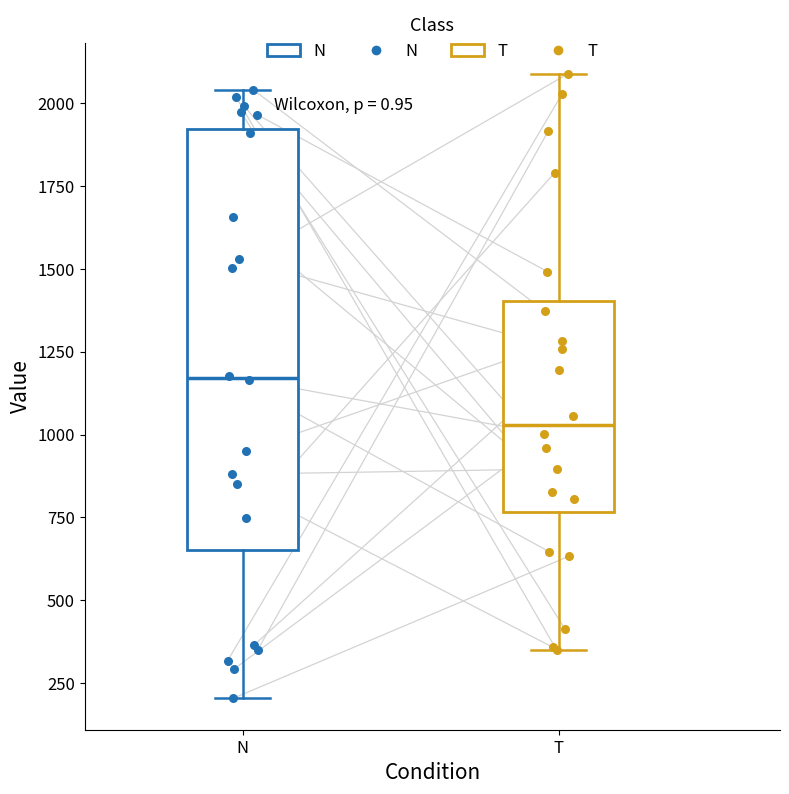

Which box's median line is the lowest?

T